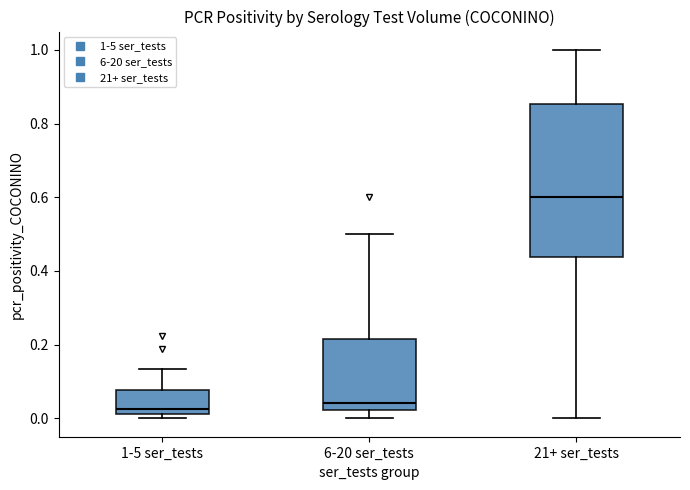

Which box has the highest median line?

21+ ser_tests